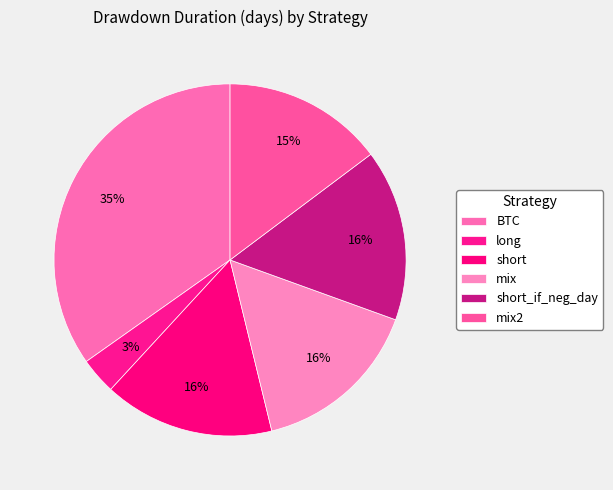

How many segments does this pie chart have?

6